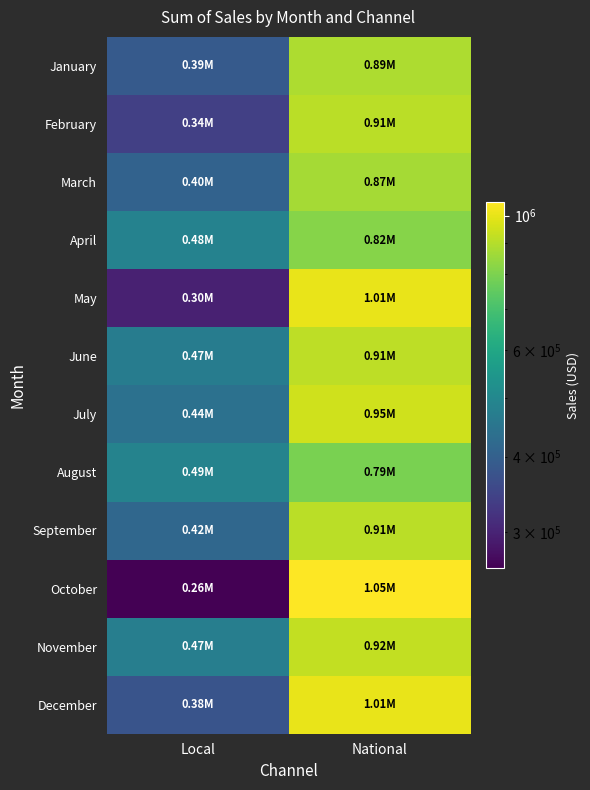

Reading right to left, list all the values displayed in this chart.

January: National=888028.7	Local=387326.4
February: National=910573.6	Local=340659.8
March: National=872595.2	Local=404989.6
April: National=816573.1	Local=484145.2
May: National=1005246.6	Local=297456.4
June: National=914564.3	Local=469134.9
July: National=949965.6	Local=440171.4
August: National=793828.6	Local=487910.6
September: National=908465.7	Local=417087.4
October: National=1052092.1	Local=261514.4
November: National=924459.8	Local=474358.3
December: National=1006900.0	Local=375818.7